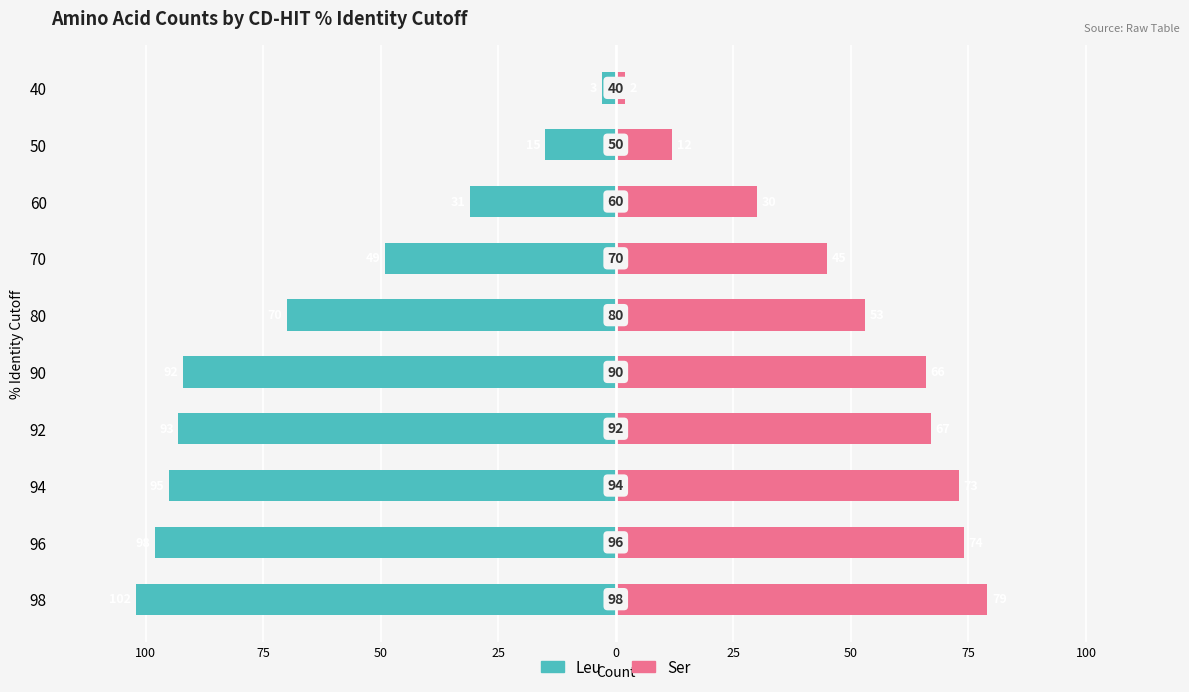

Which series changed the most between 92 and 80?

Leu